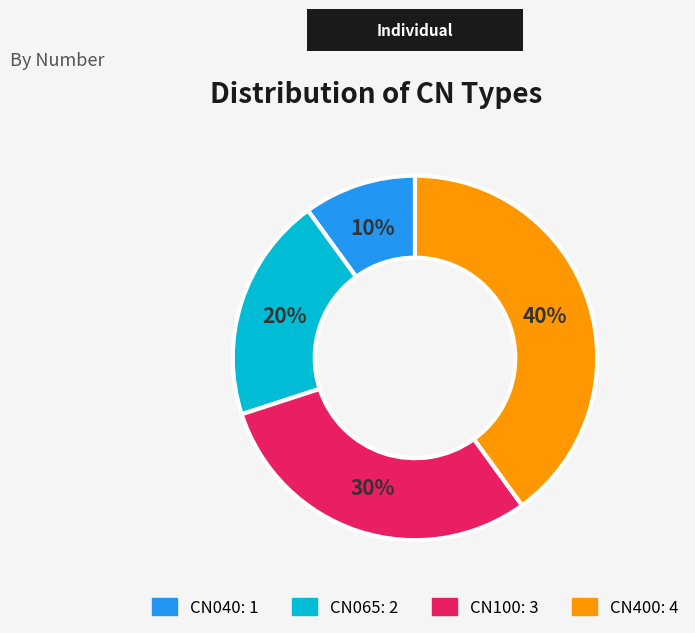

Which has a higher value, CN065 or CN100?

CN100